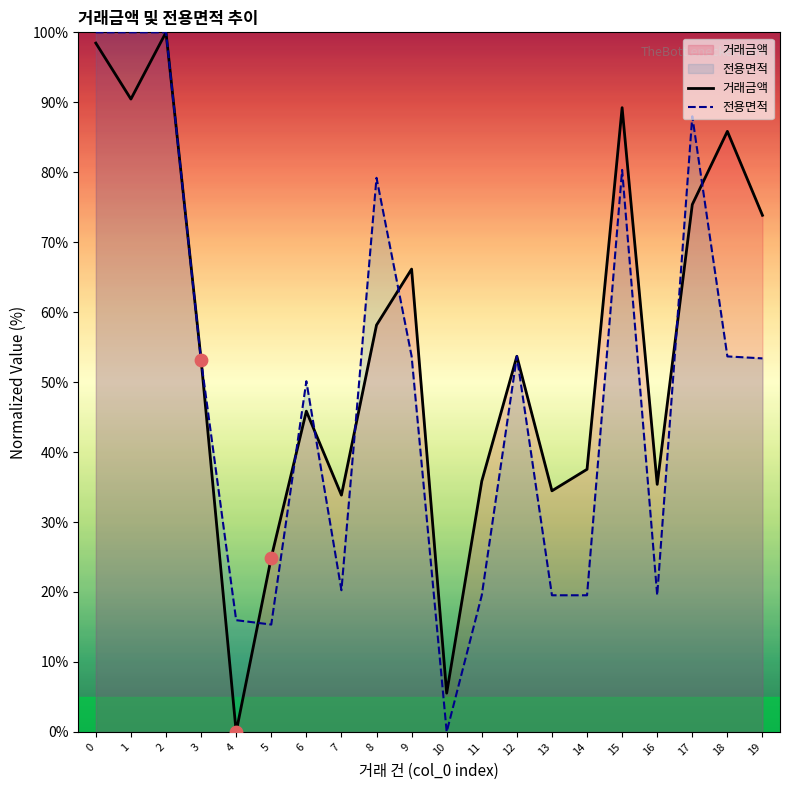

Which series contains the lowest Y value?

거래금액